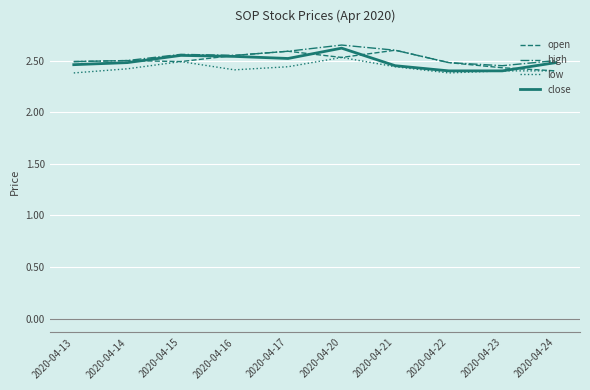

What is the total value across all series at 2020-04-17?

10.1